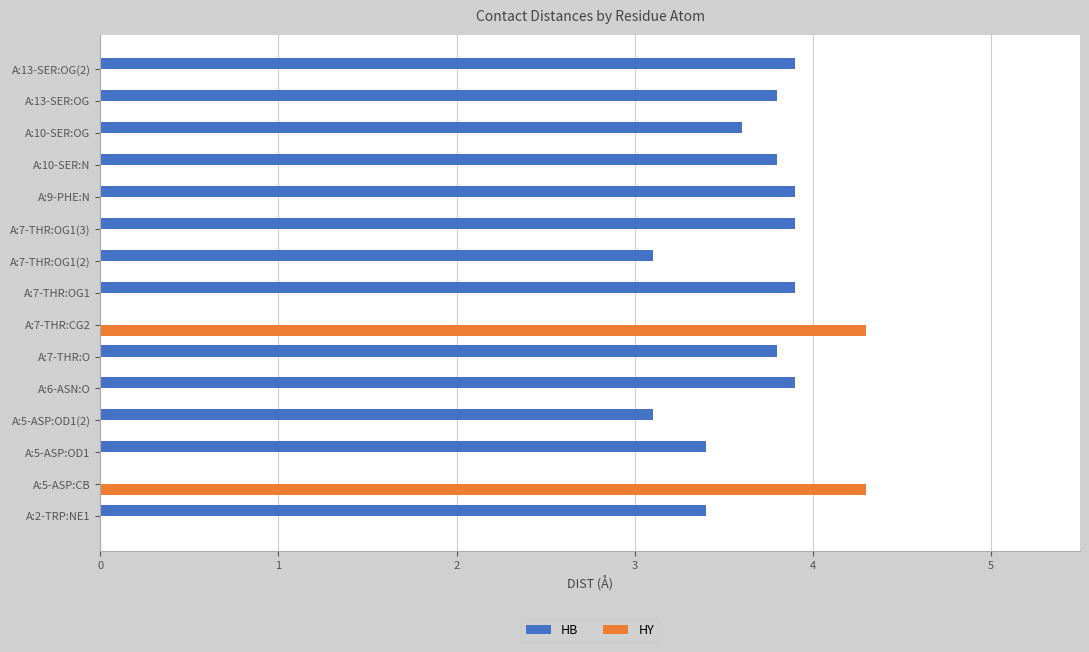

Is the value of HB at A:6-ASN:O greater than the value of HY at A:7-THR:OG1(2)?

Yes